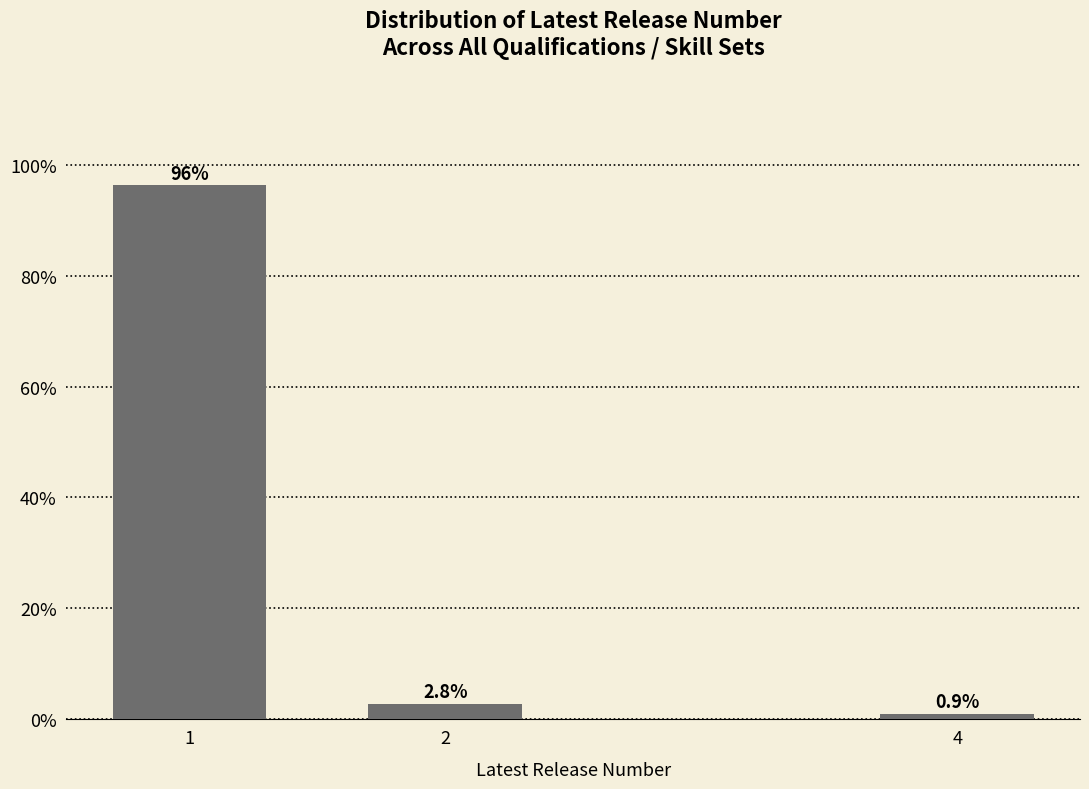

Reading left to right, transcribe all the data shown in this chart.

96.3	2.8	0.9